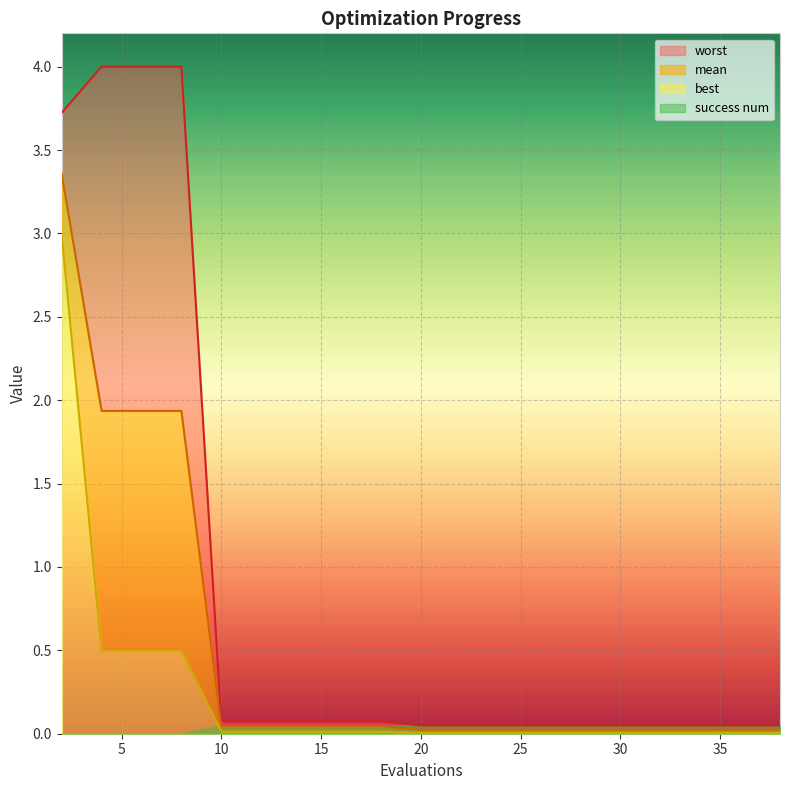

Between 10 and 33, which series saw the biggest shift?

worst